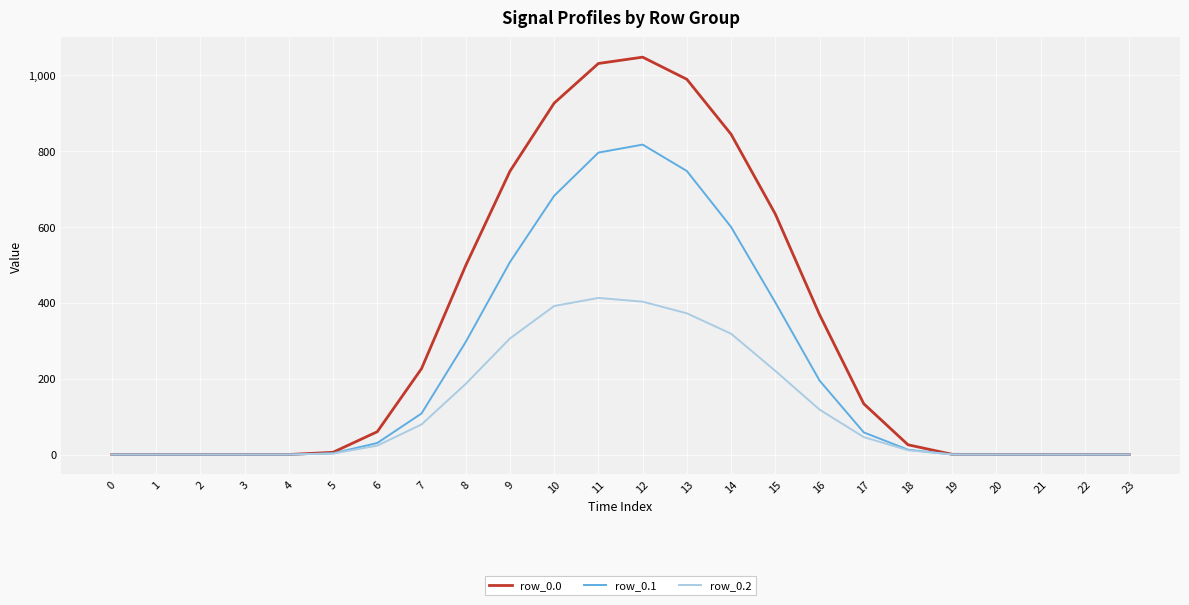

At 14, list the series in order from smallest to largest.

row_0.2, row_0.1, row_0.0